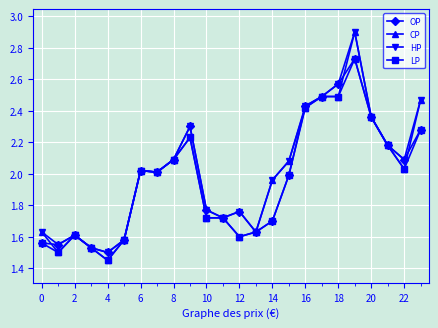

What is the sum of all OP values?

47.5